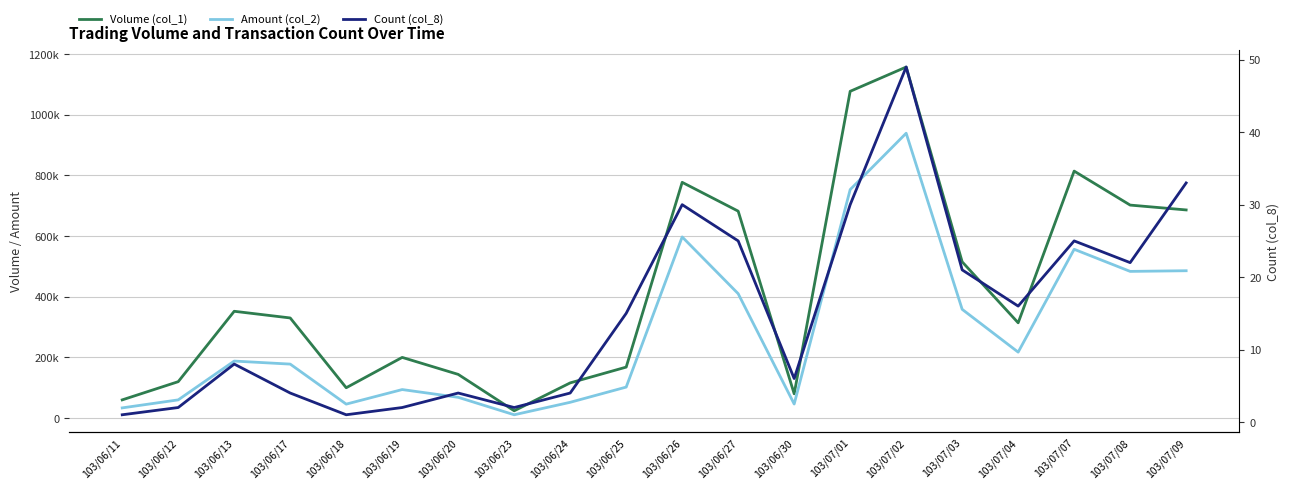

True or false: Volume (col_1) and Amount (col_2) cross at least once.

False